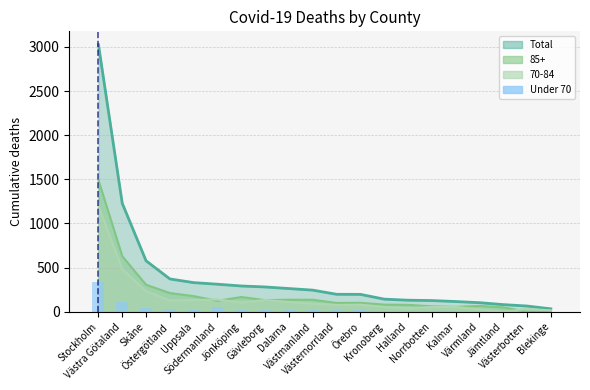

The chart shows a value of 19 at Norrbotten. True or false?

False